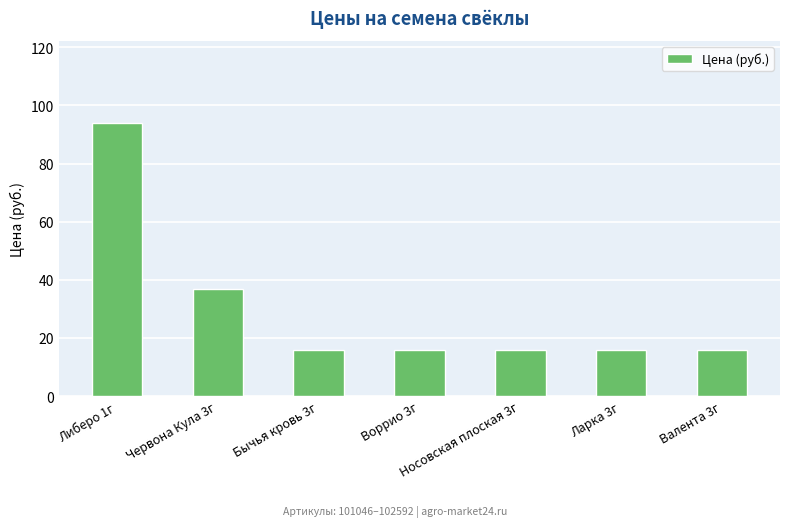

What is the label of the 6th bar from the right?

Червона Кула 3г